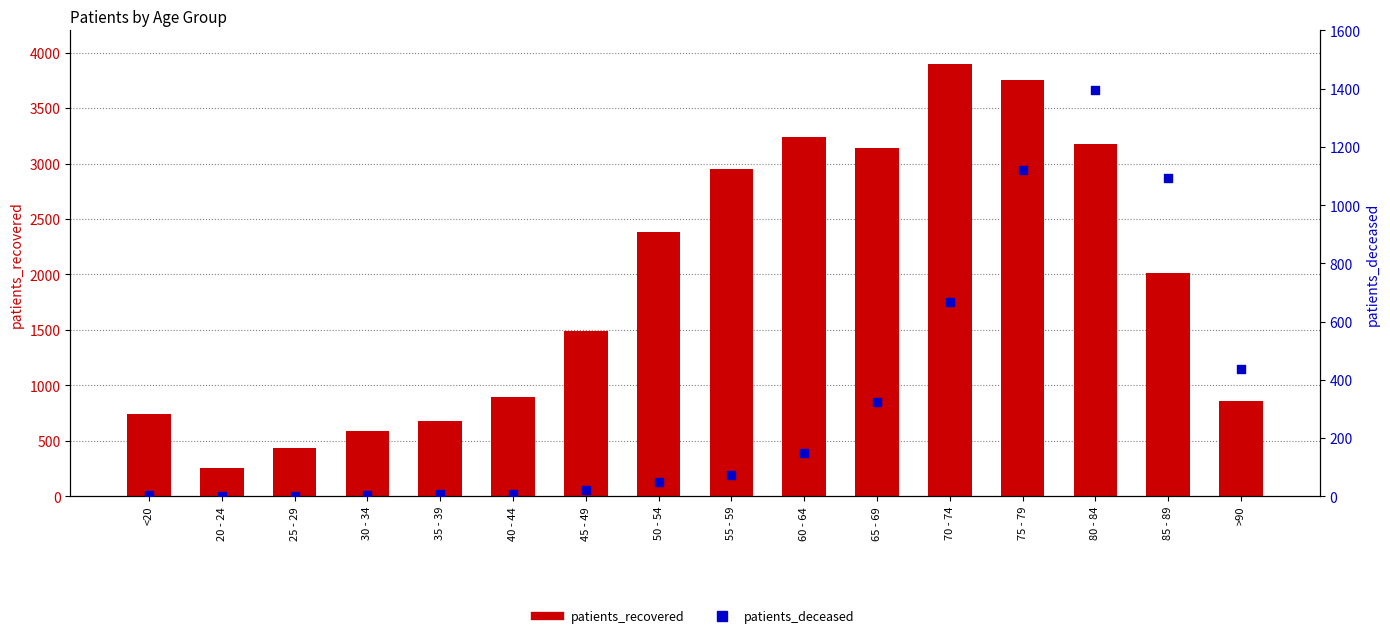

At how many categories does at least one series exceed 1034?

9